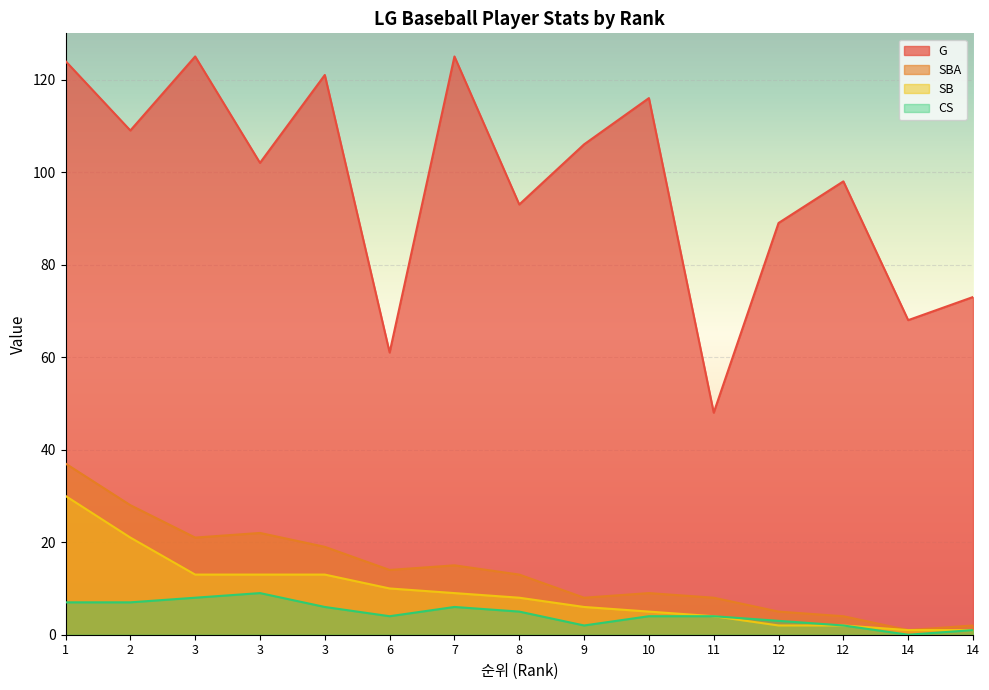

Which series has the largest total across all categories?

G